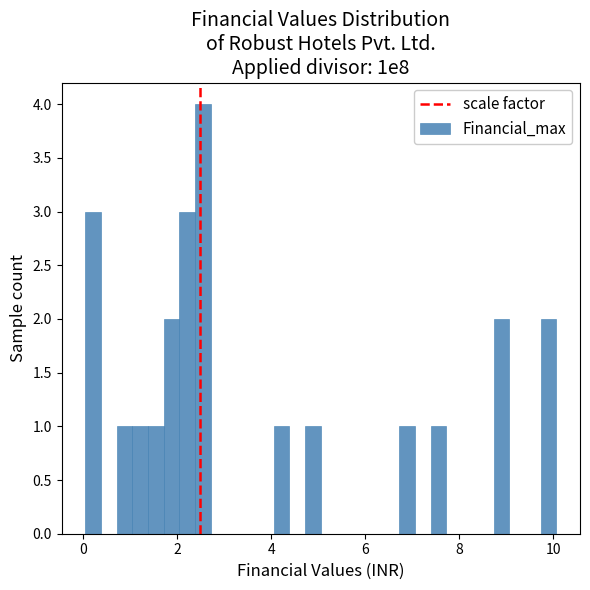

Around what value on the x-axis is the tallest bar? Give the approximate position of its centre, as read against the axis.

2.6